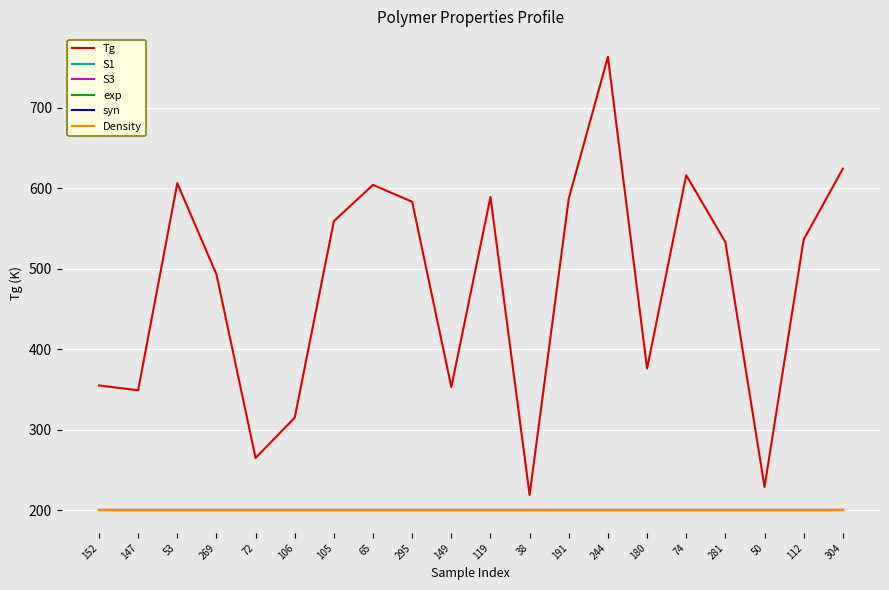

Is this an area chart (filled region under the line)?

No